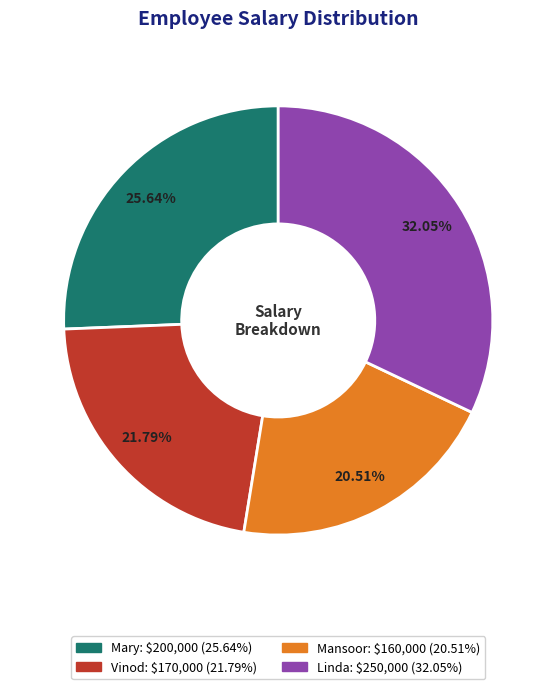

What percentage is the Mary slice, to the nearest percent?

26%